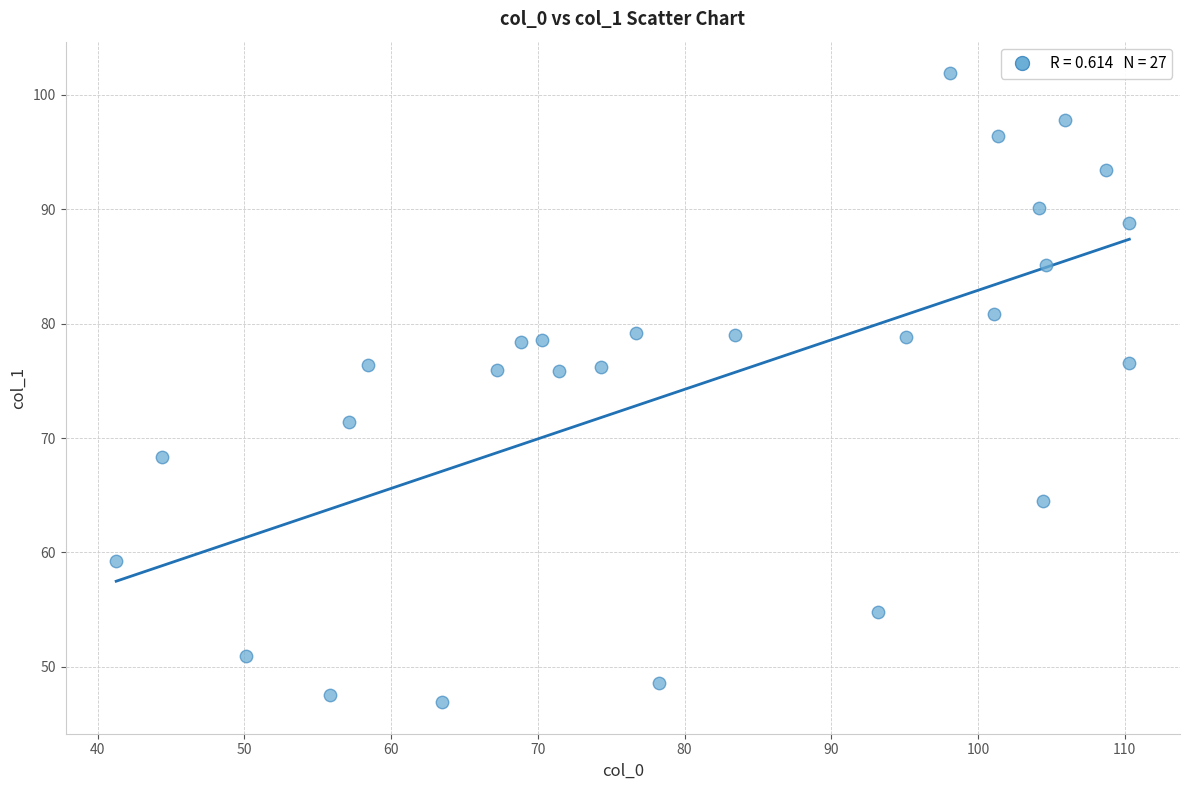

What is the range of Y values (max minus min)?

55.0